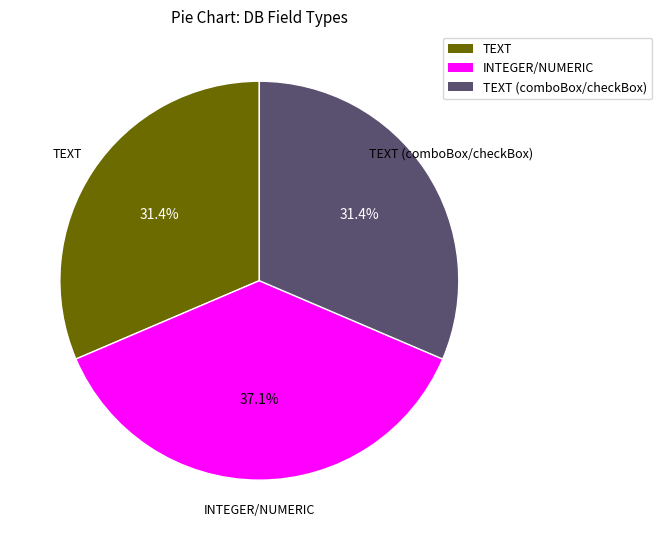

How many segments does this pie chart have?

3